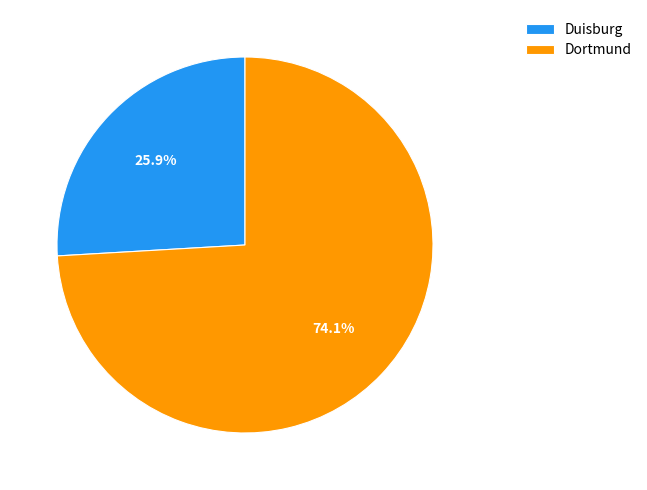

Combined, what portion of the pie is Dortmund and Duisburg?

100.0%